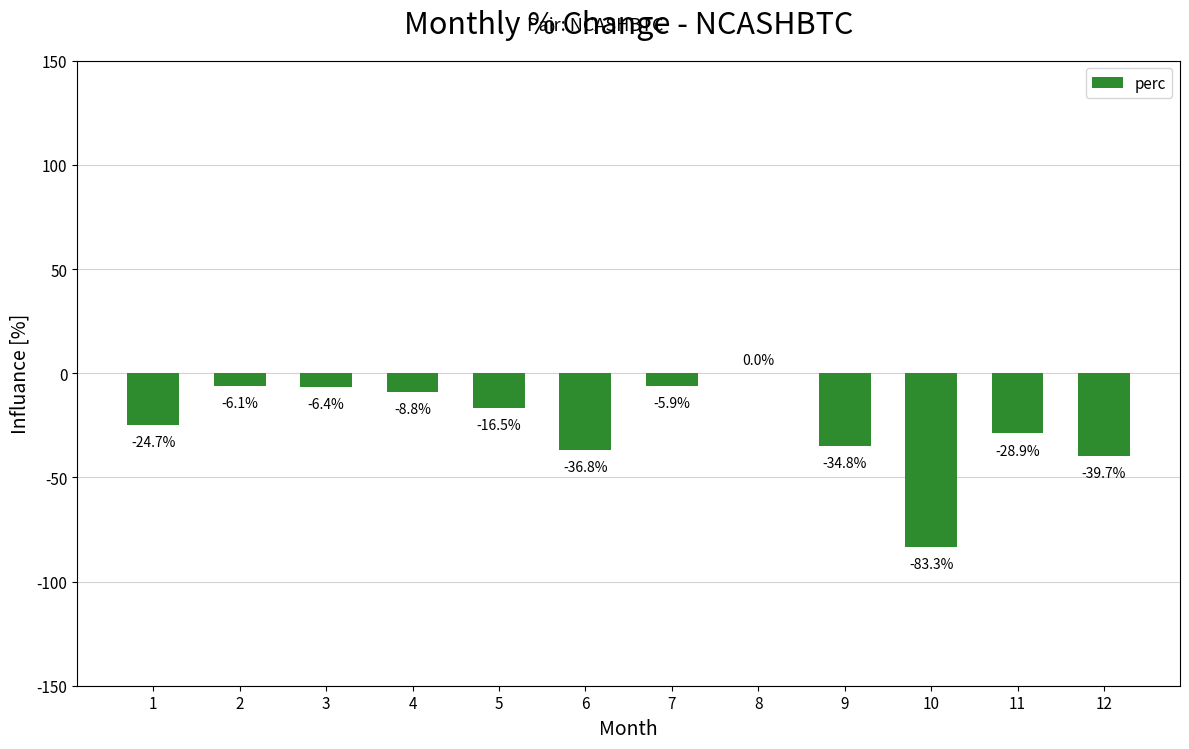

At which category does the chart reach its peak across all series?

8